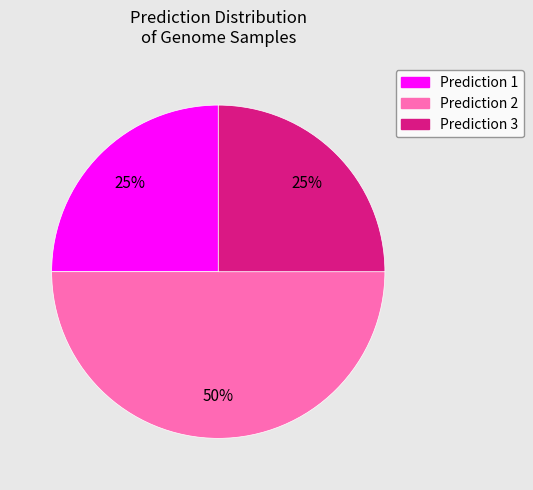

To the nearest percent, what is the difference between the largest and smallest slice percentages?

25%